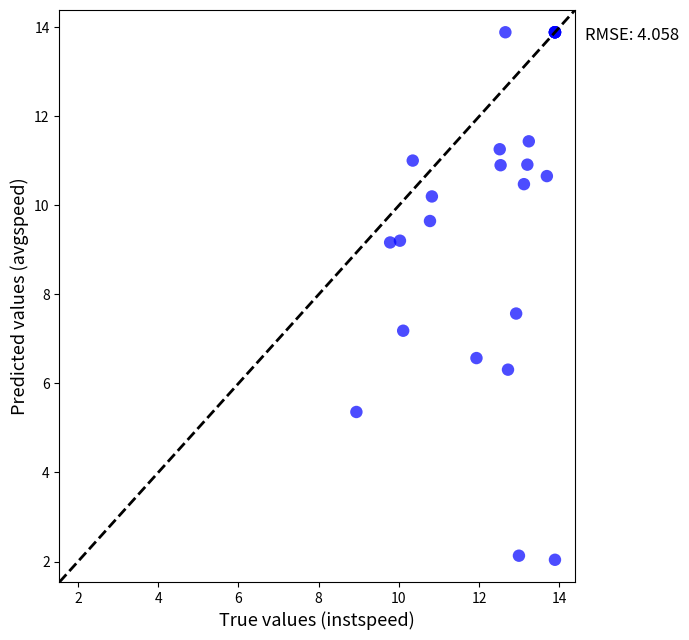

What Y value in the scatter plot is closest to 7?

7.2